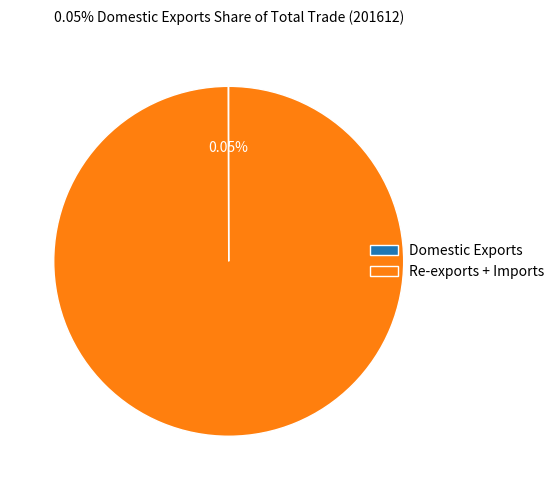

Which category has the biggest portion of the pie?

Re-exports + Imports